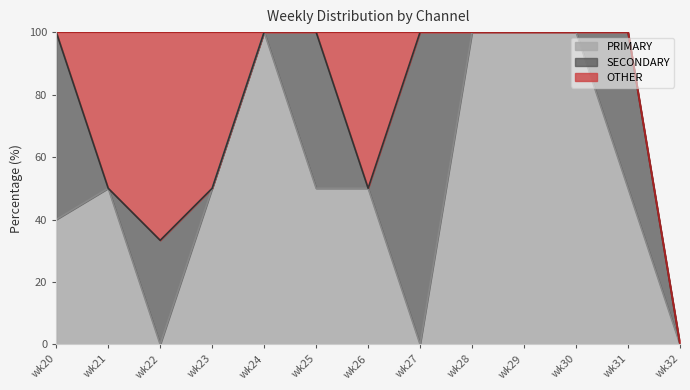

Between wk23 and wk29, which series saw the biggest shift?

PRIMARY